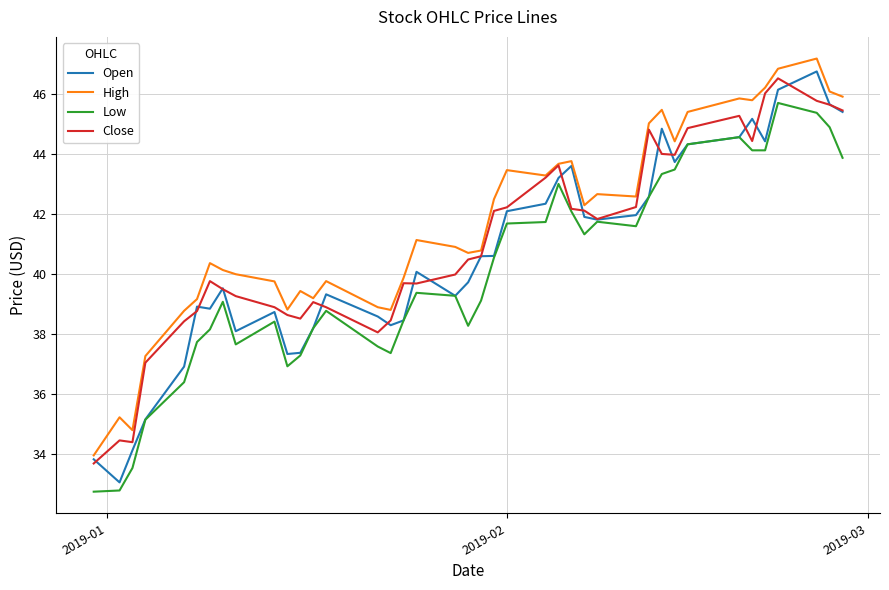

True or false: High and Low intersect in this chart.

False